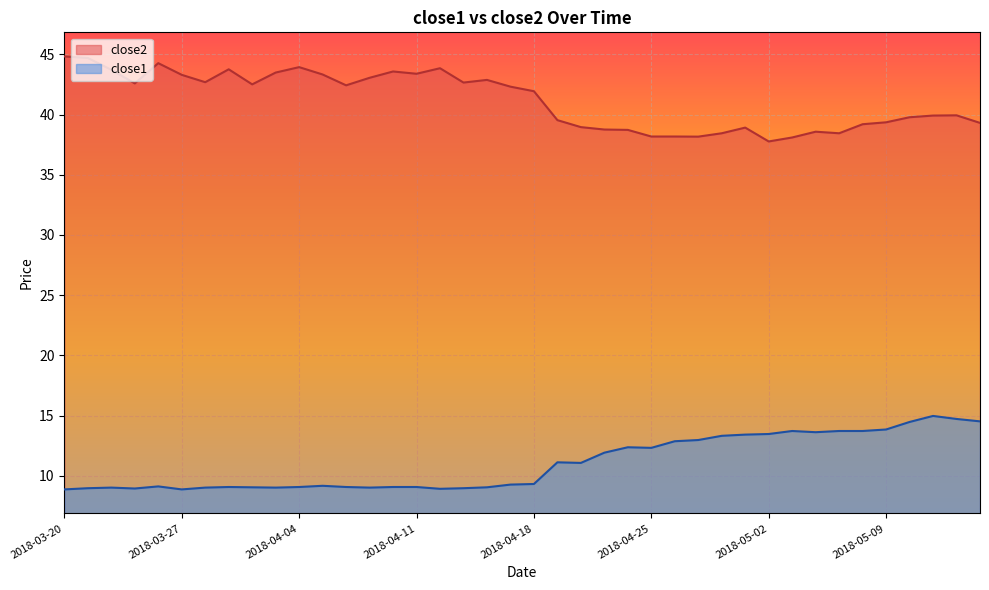

Reading left to right, extract all data points from this chart.

close2: 2018-03-20=44.8	2018-03-21=44.7	2018-03-22=43.7	2018-03-23=42.6	2018-03-26=44.3	2018-03-27=43.3	2018-03-28=42.7	2018-03-29=43.8	2018-04-02=42.5	2018-04-03=43.5	2018-04-04=43.9	2018-04-05=43.3	2018-04-06=42.4	2018-04-09=43.0	2018-04-10=43.6	2018-04-11=43.4	2018-04-12=43.8	2018-04-13=42.7	2018-04-16=42.9	2018-04-17=42.3	2018-04-18=41.9	2018-04-19=39.5	2018-04-20=39.0	2018-04-23=38.8	2018-04-24=38.7	2018-04-25=38.2	2018-04-26=38.2	2018-04-27=38.2	2018-04-30=38.4	2018-05-01=38.9	2018-05-02=37.8	2018-05-03=38.1	2018-05-04=38.6	2018-05-07=38.4	2018-05-08=39.2	2018-05-09=39.4	2018-05-10=39.8	2018-05-11=39.9	2018-05-14=39.9	2018-05-15=39.3
close1: 2018-03-20=8.9	2018-03-21=9.0	2018-03-22=9.0	2018-03-23=8.9	2018-03-26=9.1	2018-03-27=8.9	2018-03-28=9.0	2018-03-29=9.1	2018-04-02=9.1	2018-04-03=9.0	2018-04-04=9.1	2018-04-05=9.2	2018-04-06=9.1	2018-04-09=9.0	2018-04-10=9.1	2018-04-11=9.1	2018-04-12=8.9	2018-04-13=9.0	2018-04-16=9.1	2018-04-17=9.3	2018-04-18=9.3	2018-04-19=11.1	2018-04-20=11.1	2018-04-23=11.9	2018-04-24=12.4	2018-04-25=12.3	2018-04-26=12.9	2018-04-27=13.0	2018-04-30=13.3	2018-05-01=13.4	2018-05-02=13.5	2018-05-03=13.7	2018-05-04=13.6	2018-05-07=13.7	2018-05-08=13.7	2018-05-09=13.8	2018-05-10=14.5	2018-05-11=15.0	2018-05-14=14.7	2018-05-15=14.5